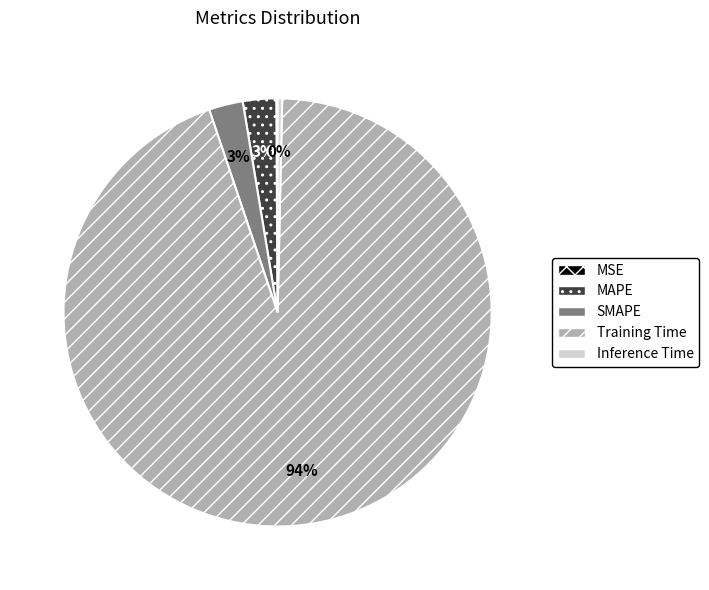

Does Training Time account for over 50% of the chart?

Yes